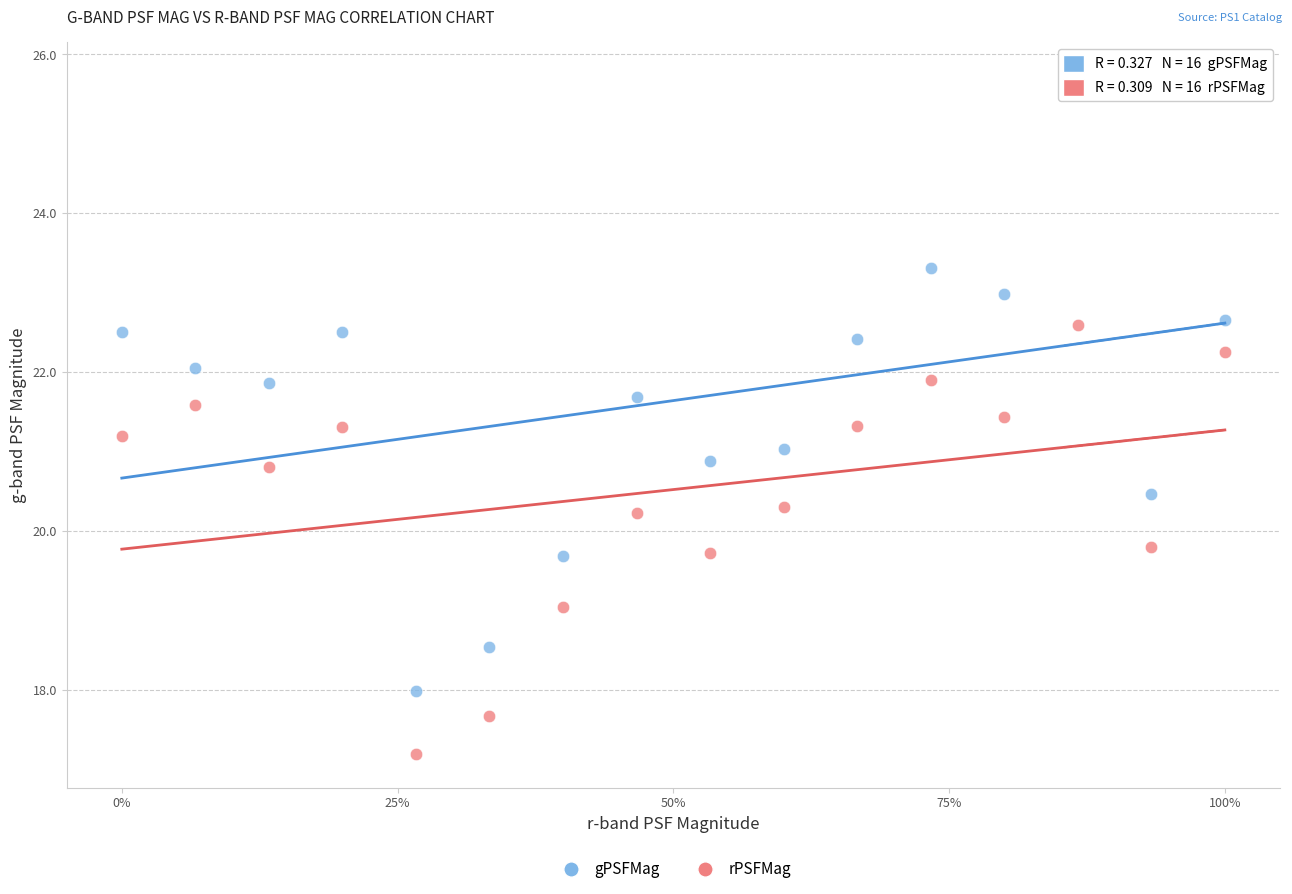

Which series has the widest spread of Y values?

gPSFMag